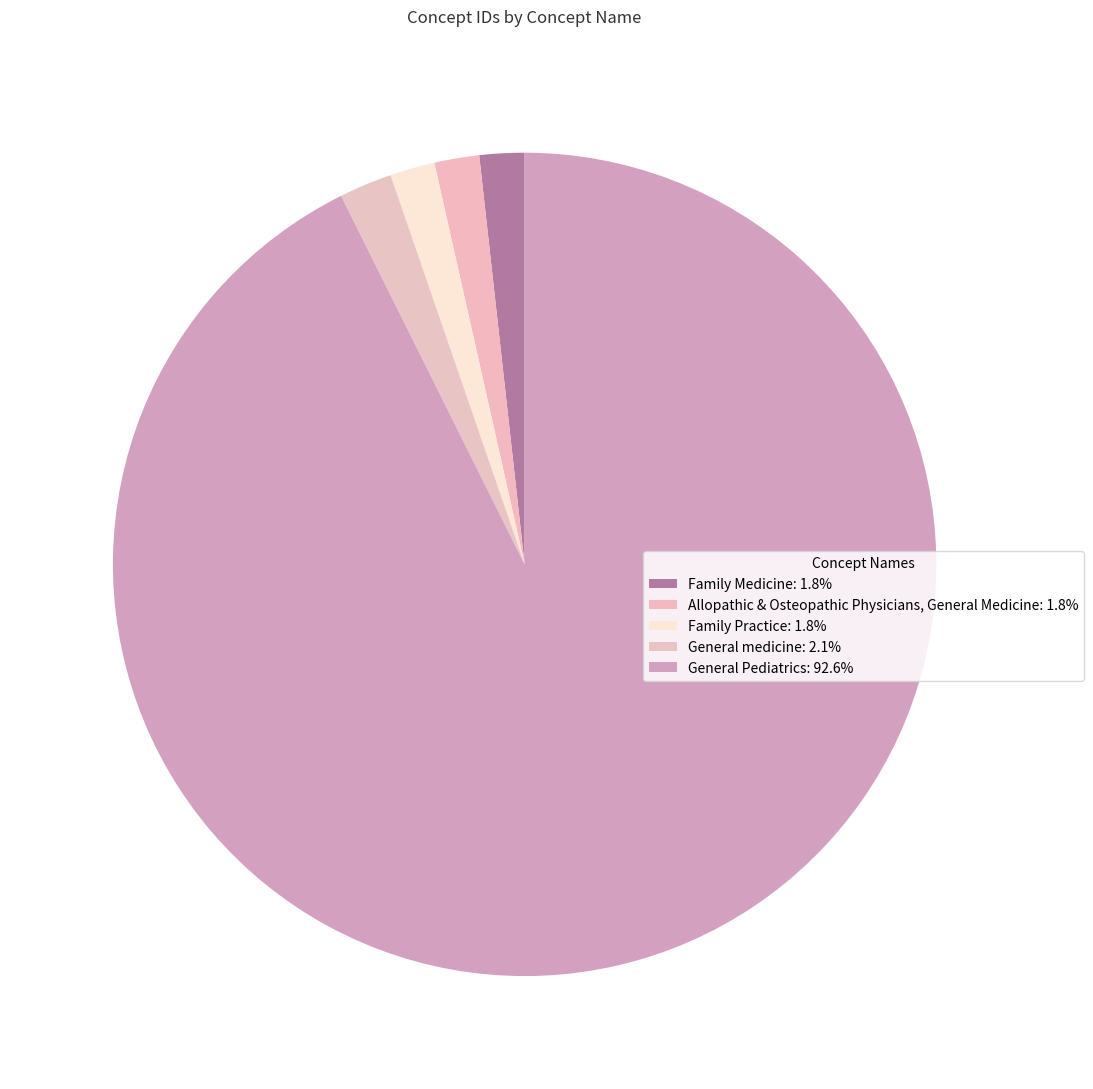

How many slices are in this pie chart?

5